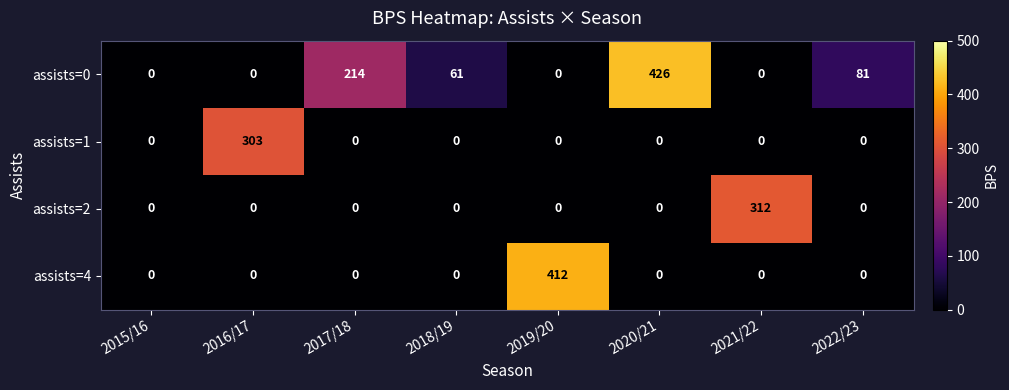

Which series changed the most between 2018/19 and 2020/21?

assists=0